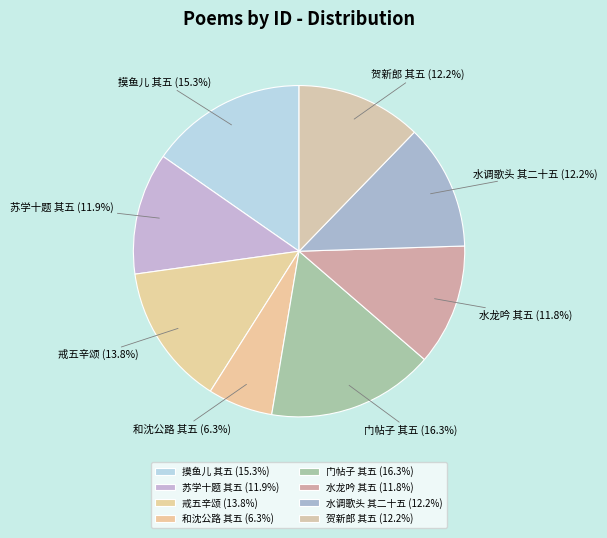

Does 门帖子 其五 account for over 50% of the chart?

No